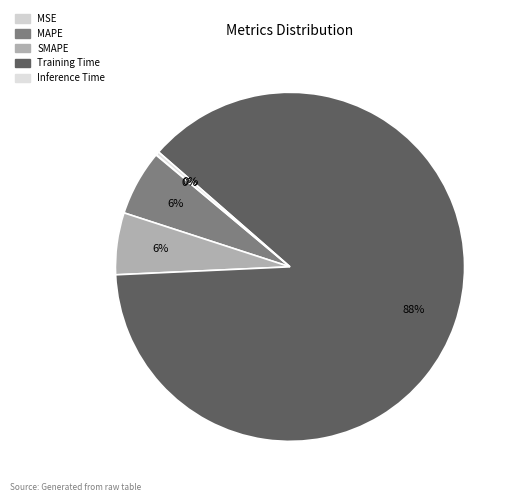

Is it true that MAPE is 1% of the pie?

False